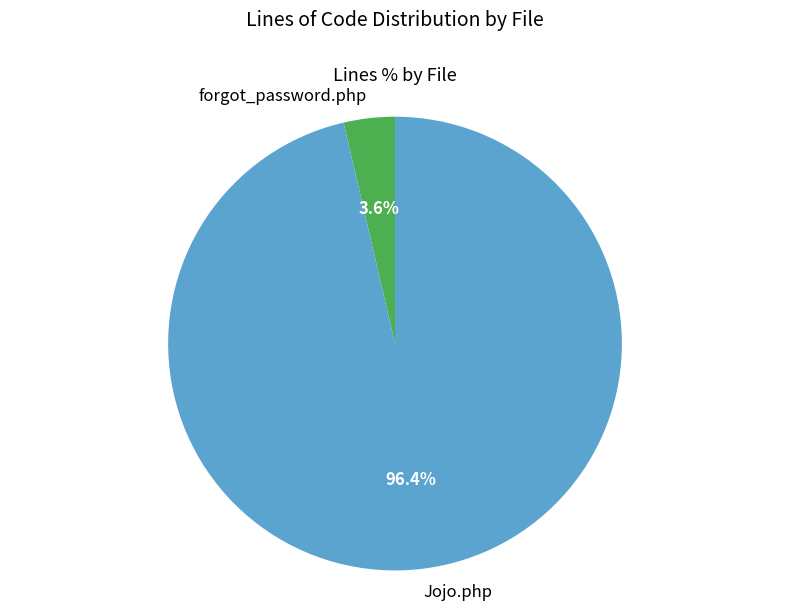

To the nearest percent, what percentage of the pie is Jojo.php?

96%